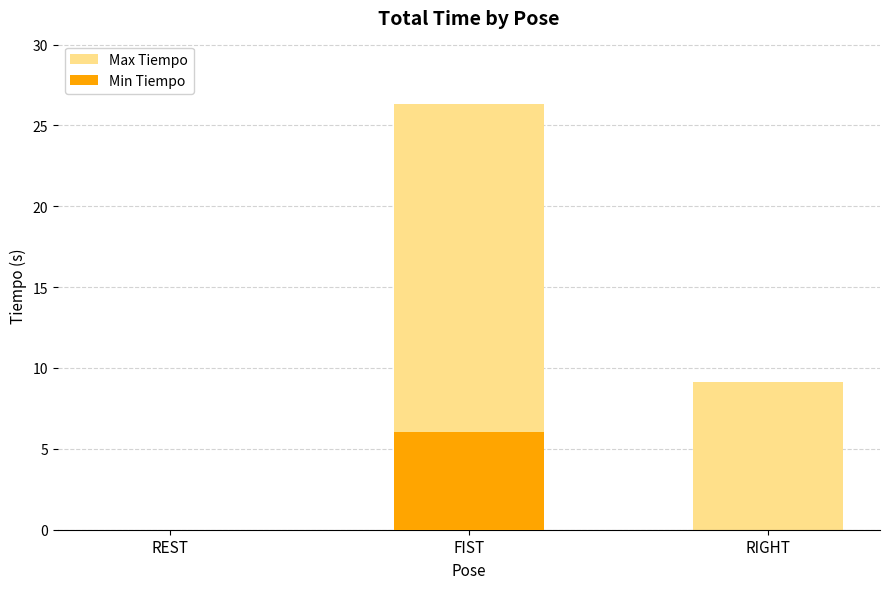

At how many categories does at least one series exceed 1?

2